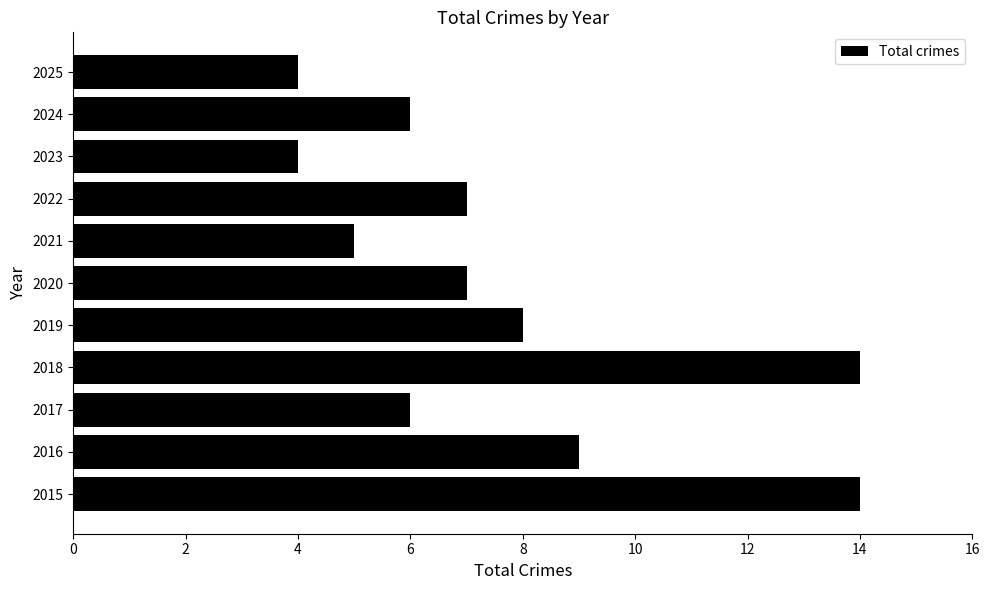

Approximately how many times larger is the value at 2025 compared to 2016?

0.4